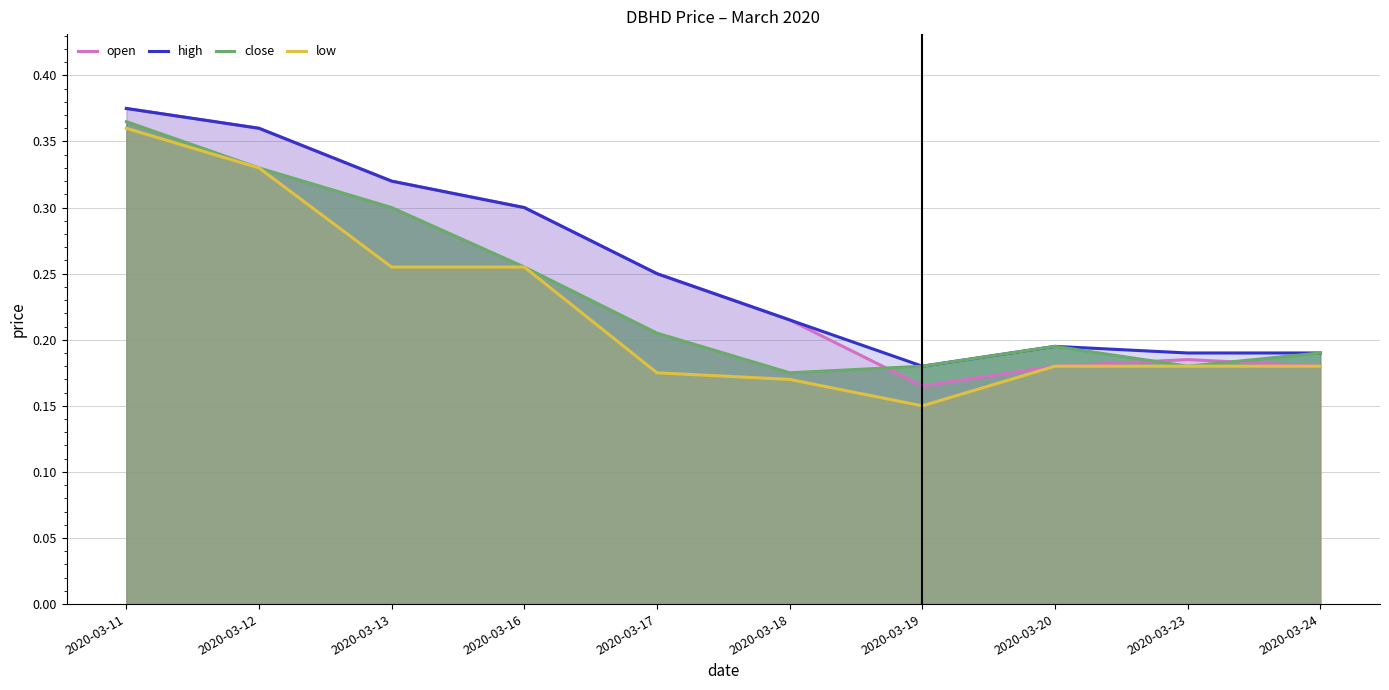

Rank the series at 2020-03-24 from highest to lowest value.

high, close, open, low